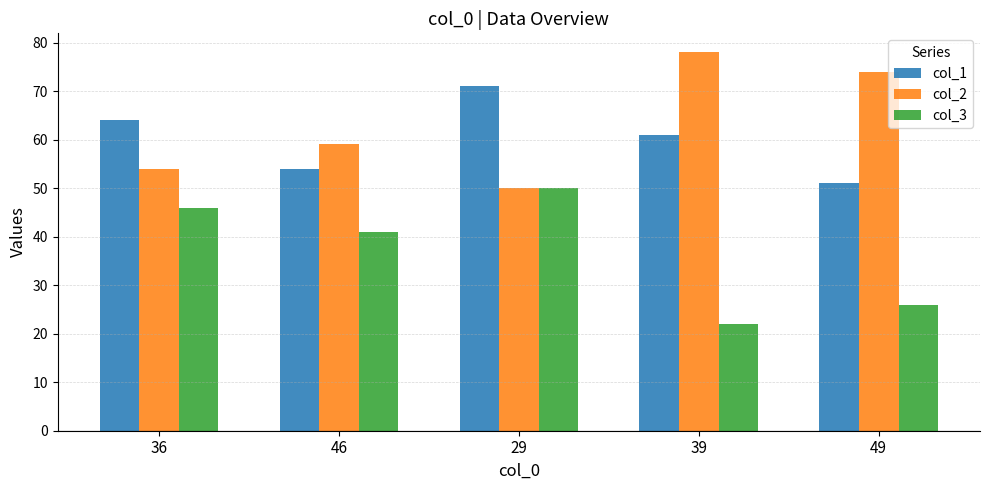

List the labels in order of col_2 value, largest first.

39, 49, 46, 36, 29